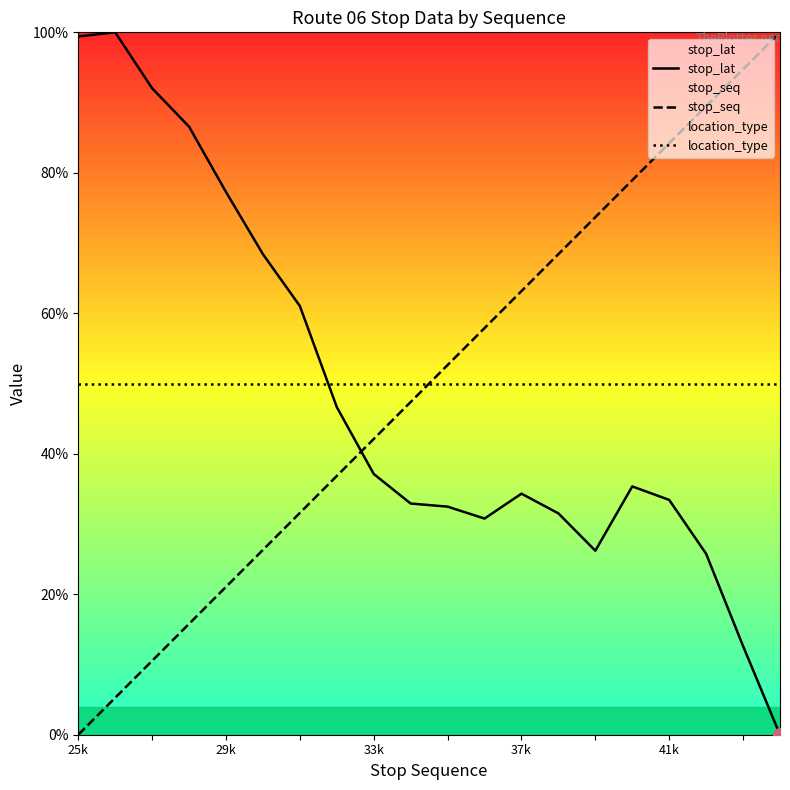

What is the maximum value shown in the chart?

100.0